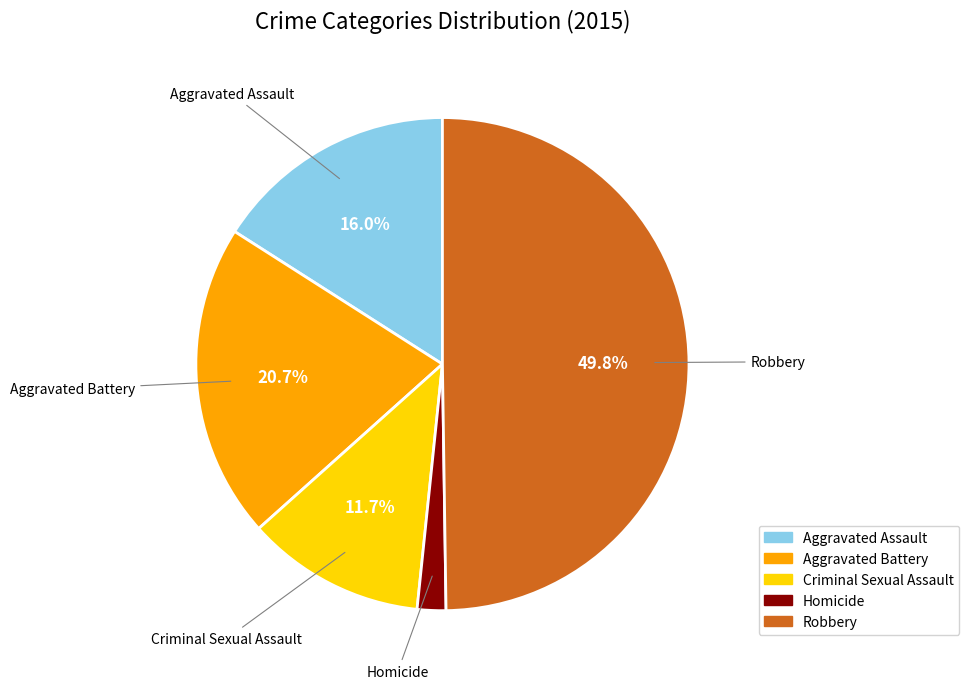

Which has a higher value, Homicide or Criminal Sexual Assault?

Criminal Sexual Assault